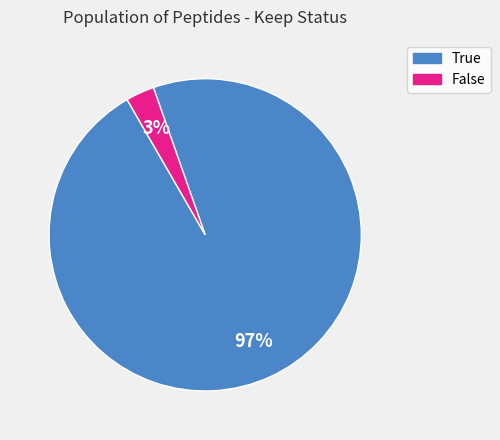

Which has a higher value, False or True?

True